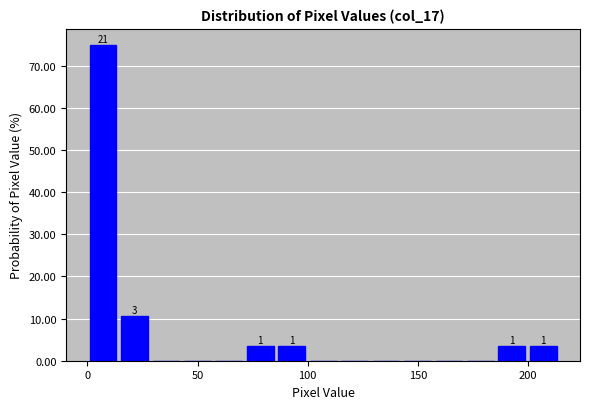

Around what value on the x-axis is the tallest bar? Give the approximate position of its centre, as read against the axis.

5